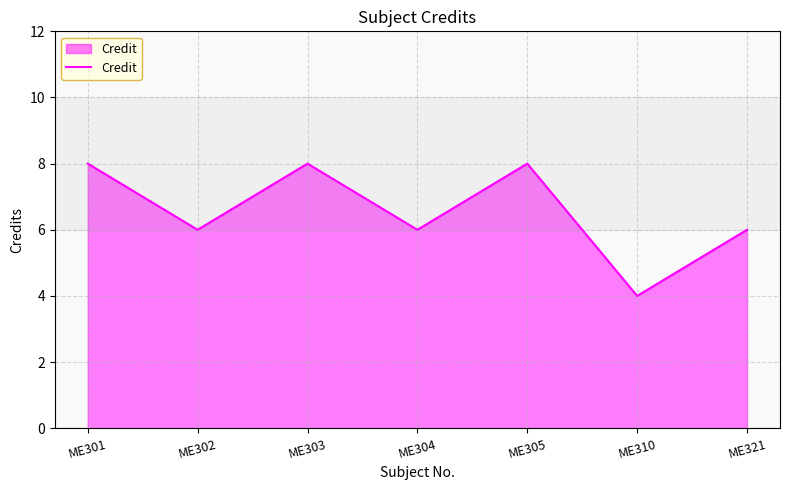

What is the change in value from ME304 to ME310?

-2